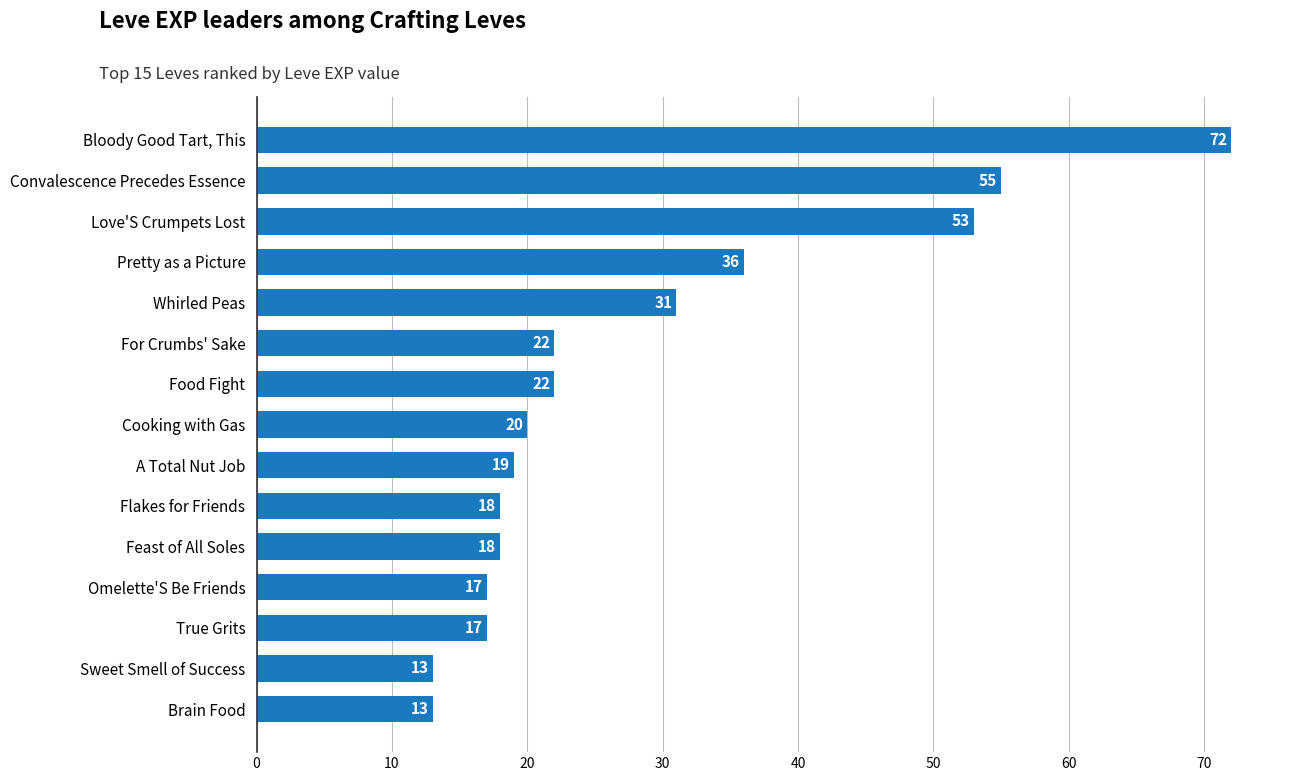

At which label is the value closest to 42?

Pretty as a Picture